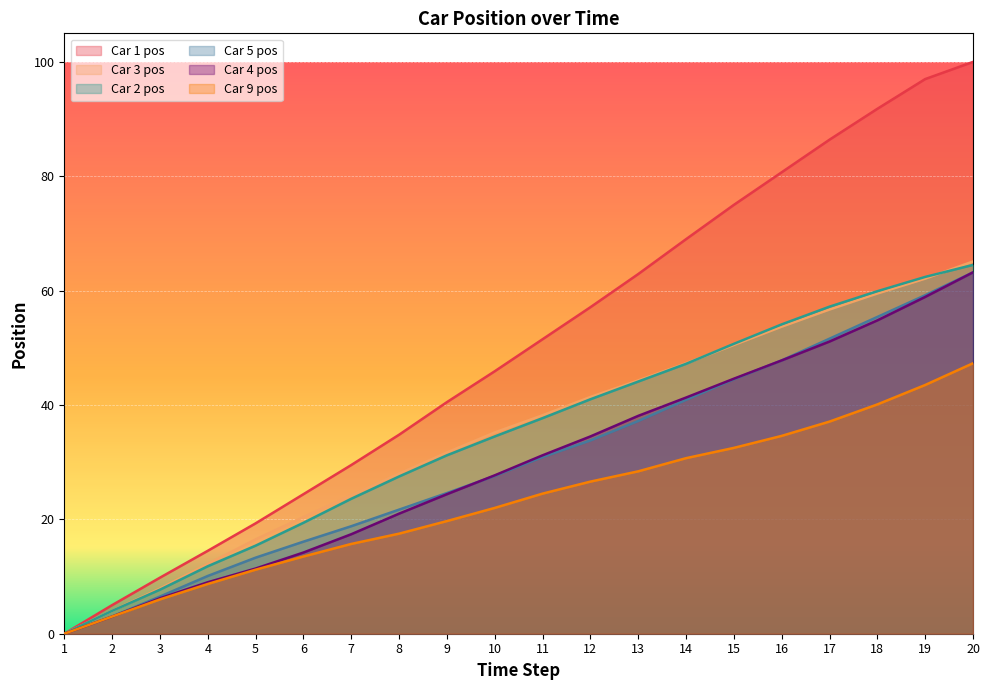

Between 17 and 20, which series saw the biggest shift?

Car 1 pos